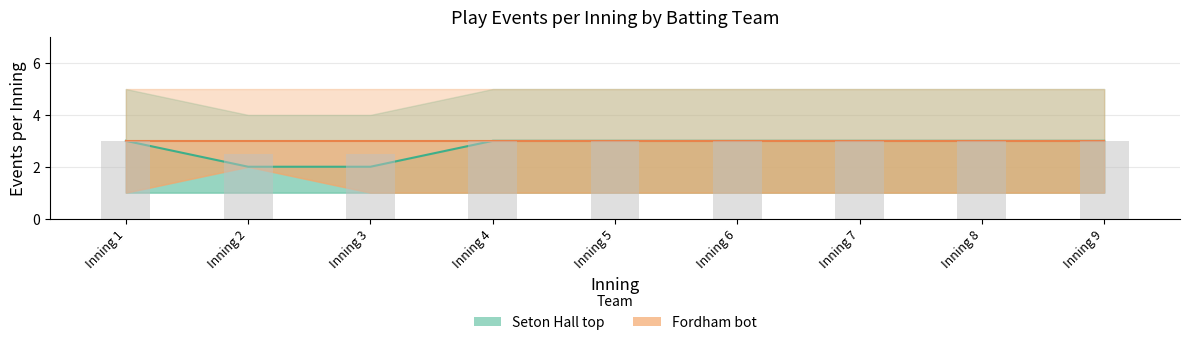

Is it true that Seton Hall (top) equals 1 at Inning 7?

False